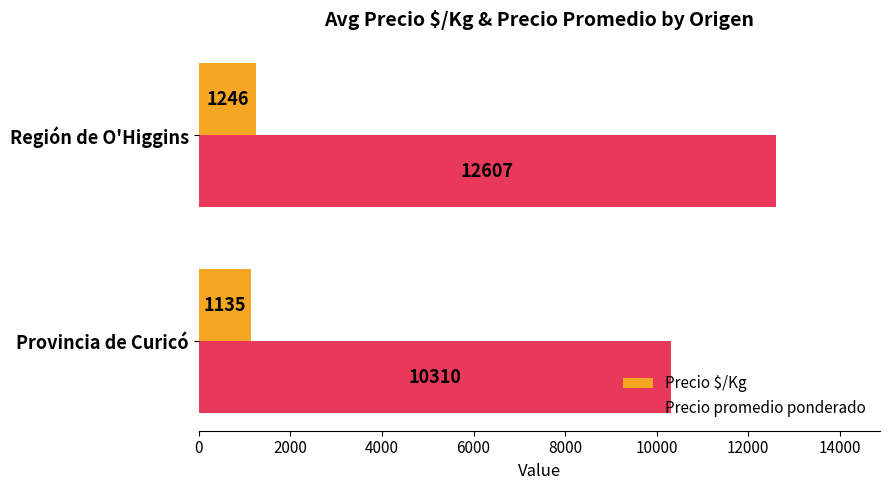

Rank the categories by Precio $/Kg value from lowest to highest.

Provincia de Curicó, Región de O'Higgins